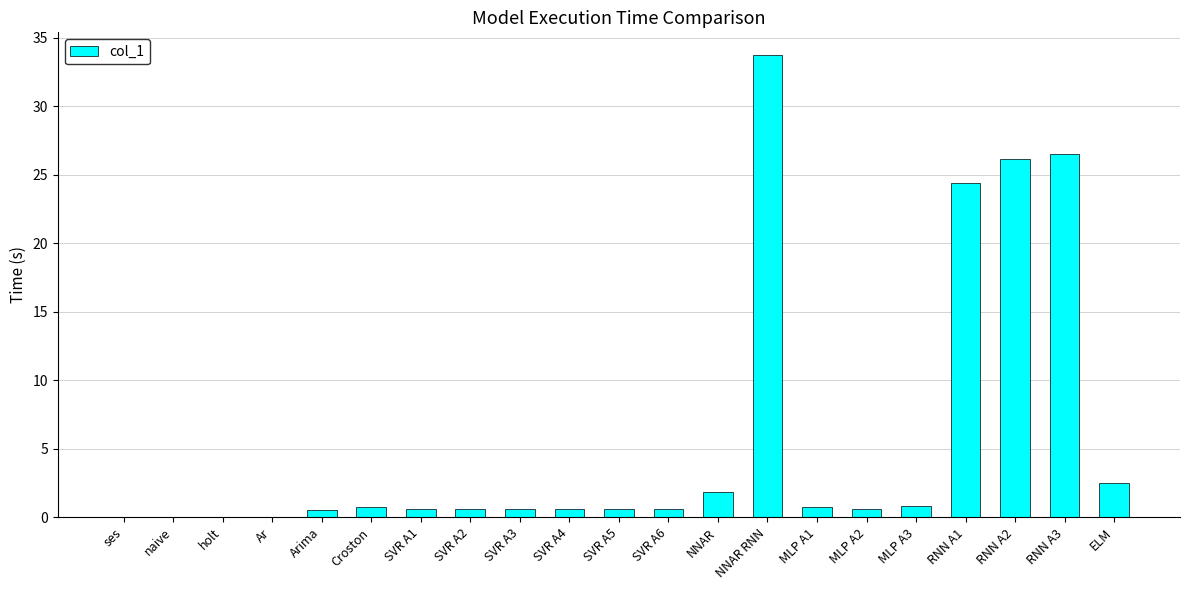

Count the number of categories in the chart.

21